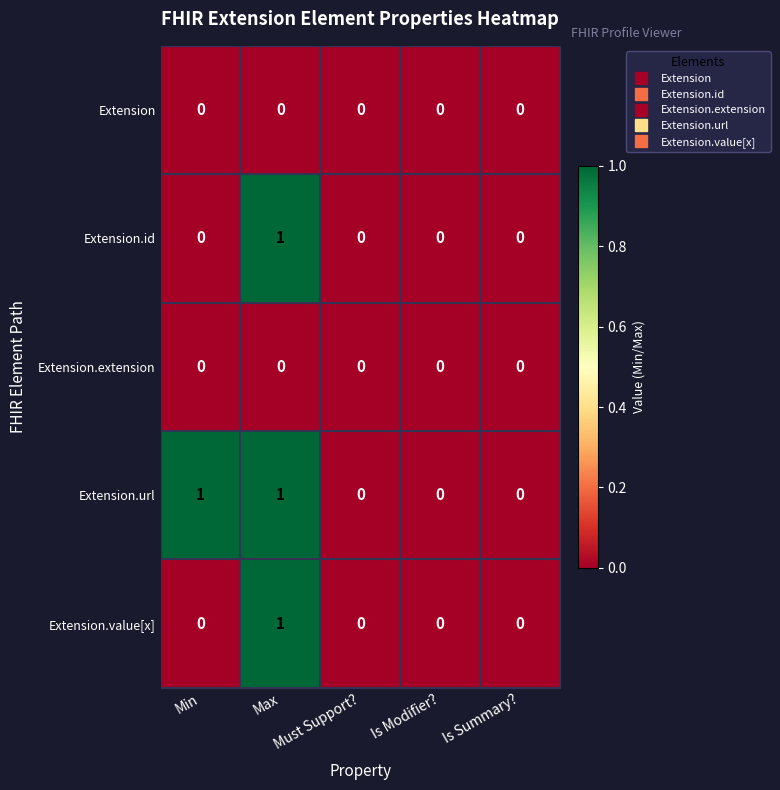

Count the number of categories in the chart.

5